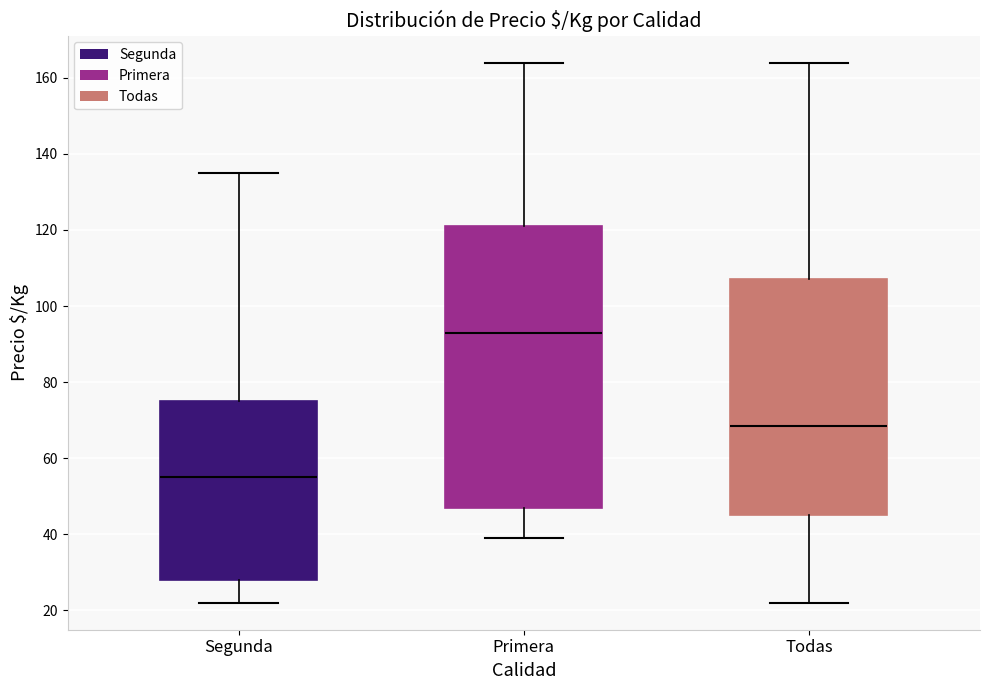

Comparing the boxes themselves (not the whiskers), which one is the tallest?

Primera